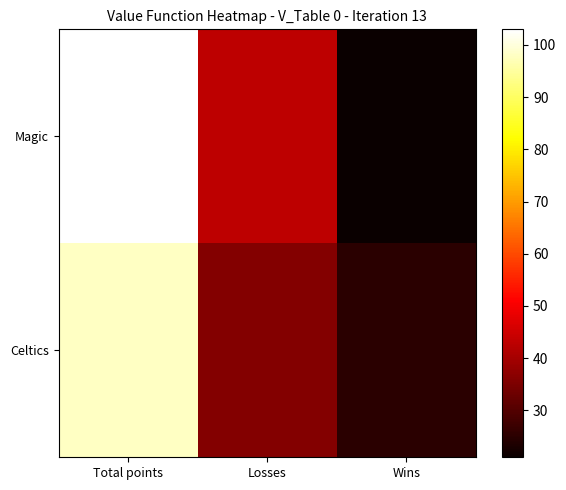

Which series has the widest spread of values?

Magic